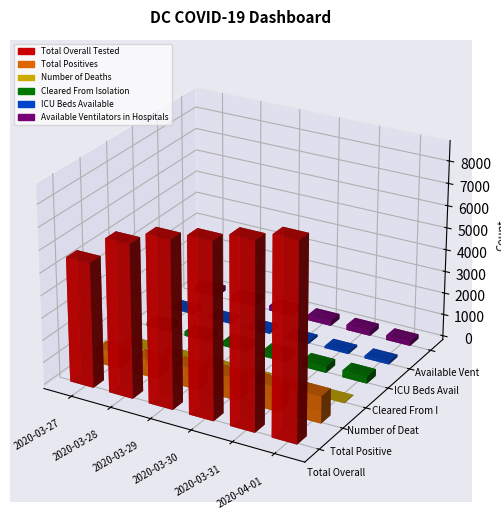

Which category has the lowest value across all series?

2020-03-27